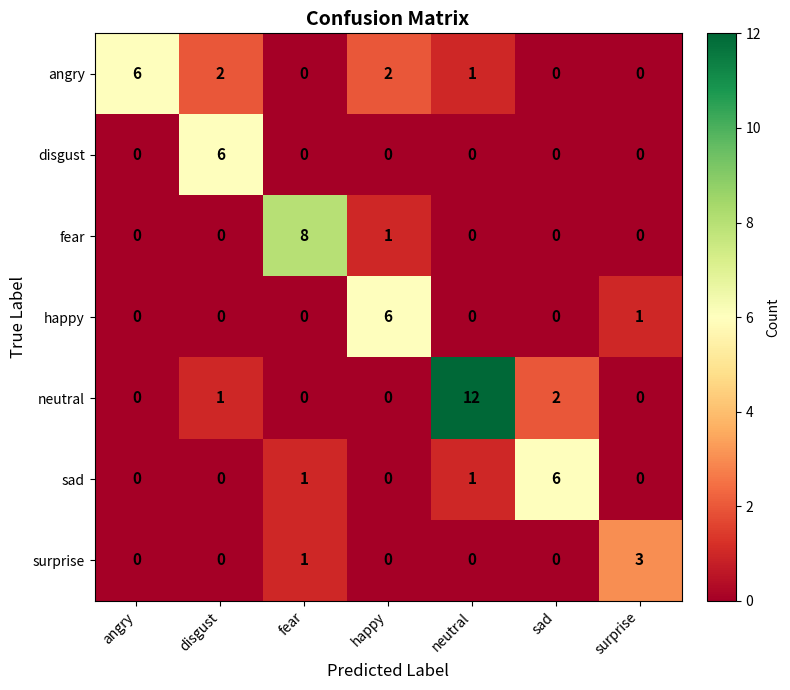

Which series has the widest spread of values?

neutral